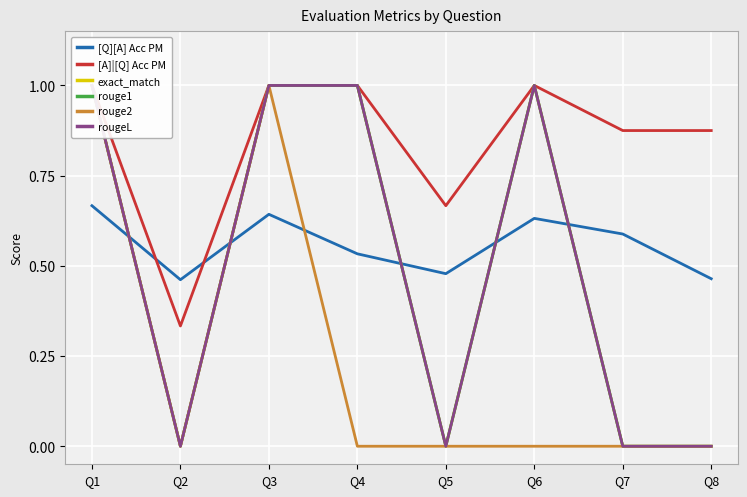

Reading left to right, transcribe all the data shown in this chart.

[Q][A] Acc PM: Q1=0.7	Q2=0.5	Q3=0.6	Q4=0.5	Q5=0.5	Q6=0.6	Q7=0.6	Q8=0.5
[A]|[Q] Acc PM: Q1=1.0	Q2=0.3	Q3=1.0	Q4=1.0	Q5=0.7	Q6=1.0	Q7=0.9	Q8=0.9
exact_match: Q1=1.0	Q2=0.0	Q3=1.0	Q4=1.0	Q5=0.0	Q6=1.0	Q7=0.0	Q8=0.0
rouge1: Q1=1.0	Q2=0.0	Q3=1.0	Q4=1.0	Q5=0.0	Q6=1.0	Q7=0.0	Q8=0.0
rouge2: Q1=1.0	Q2=0.0	Q3=1.0	Q4=0.0	Q5=0.0	Q6=0.0	Q7=0.0	Q8=0.0
rougeL: Q1=1.0	Q2=0.0	Q3=1.0	Q4=1.0	Q5=0.0	Q6=1.0	Q7=0.0	Q8=0.0